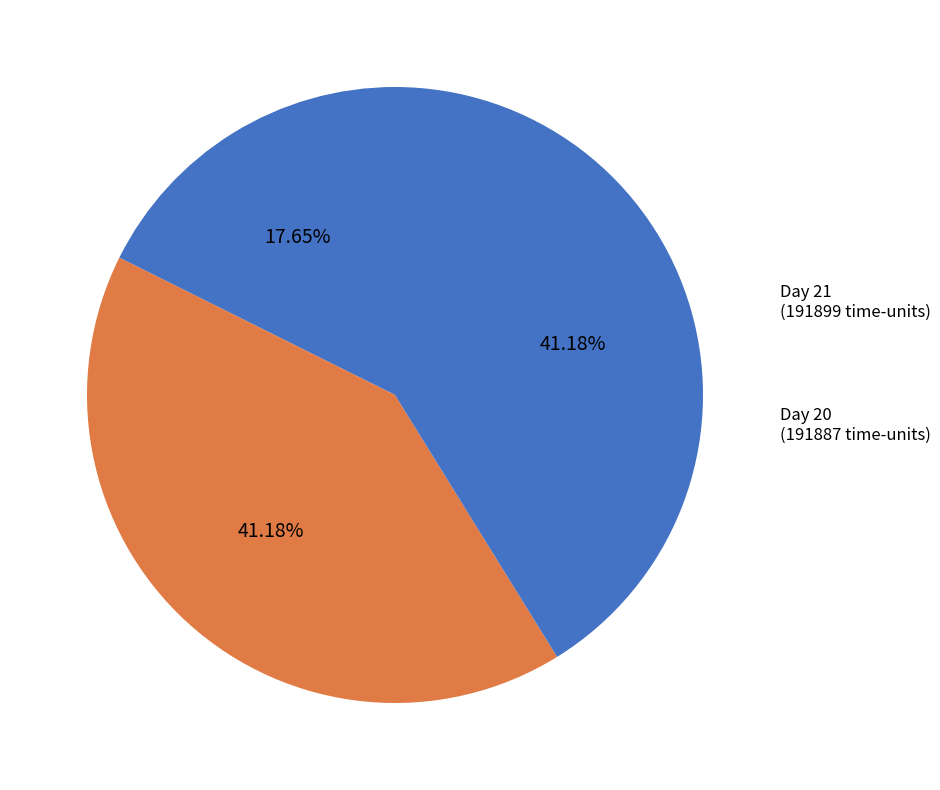

Does any single category account for the majority?

No